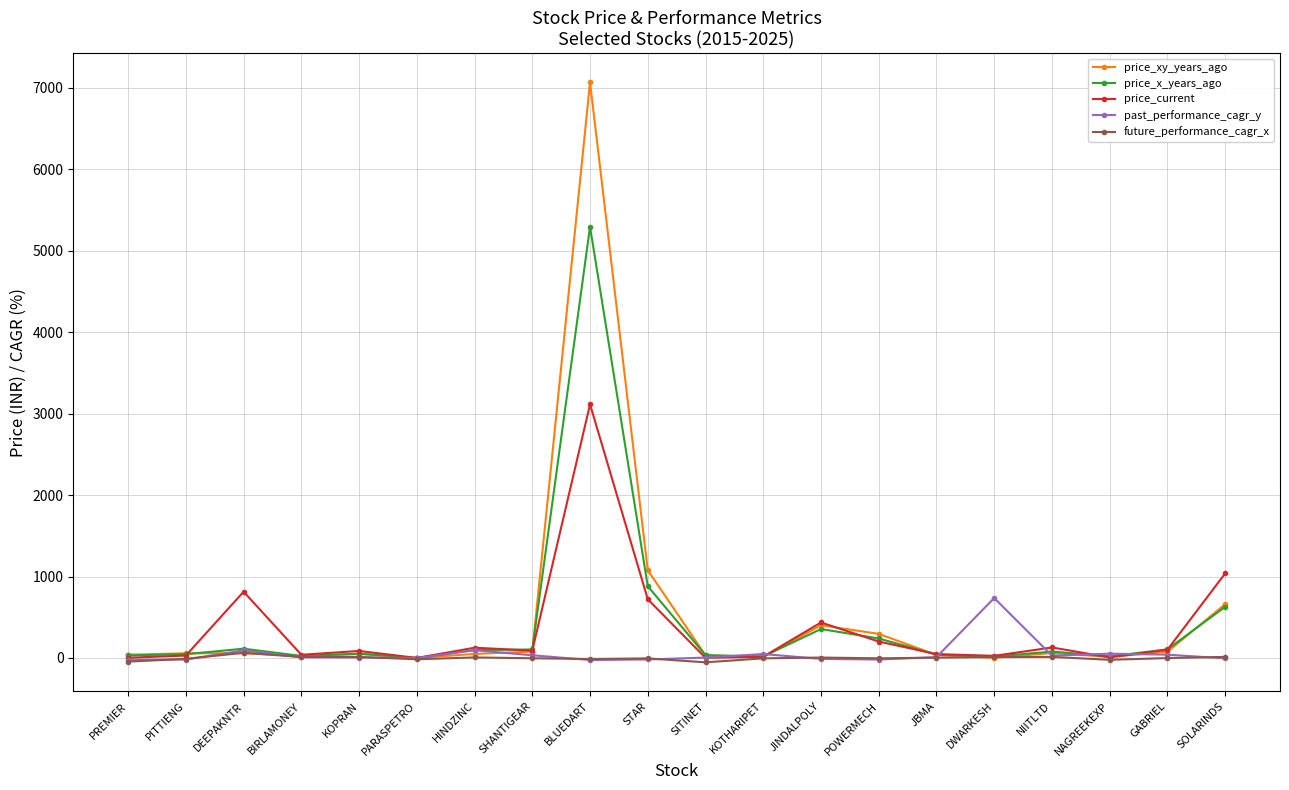

At which category does the chart reach its peak across all series?

BLUEDART